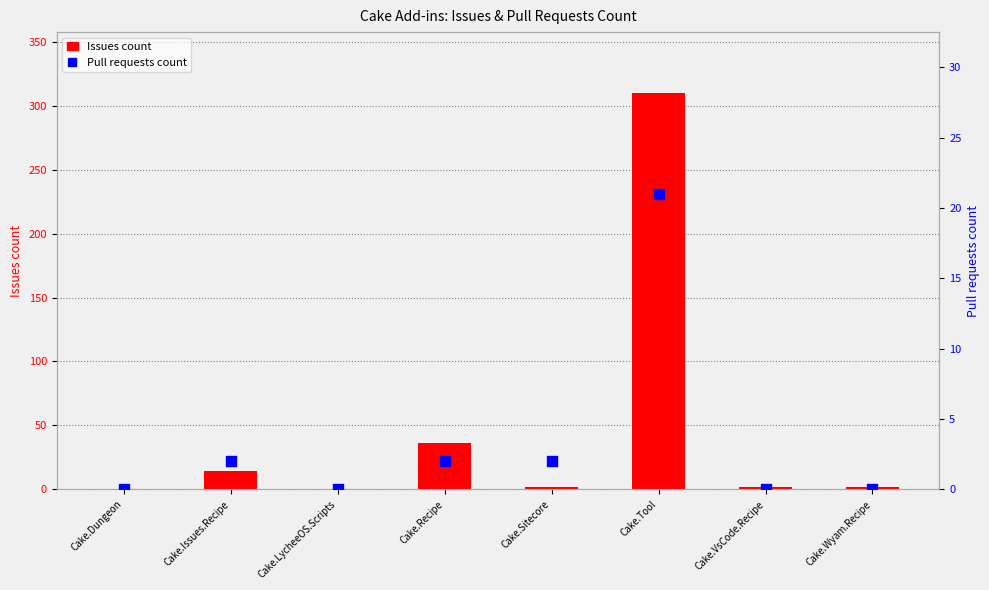

At how many categories does at least one series exceed 82?

1